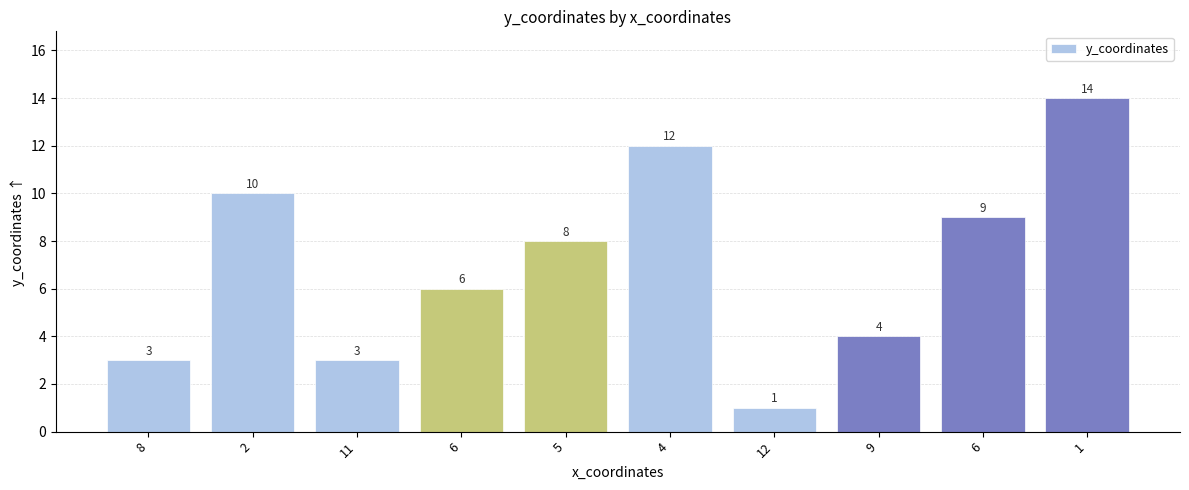

How many categories are shown in the chart?

10